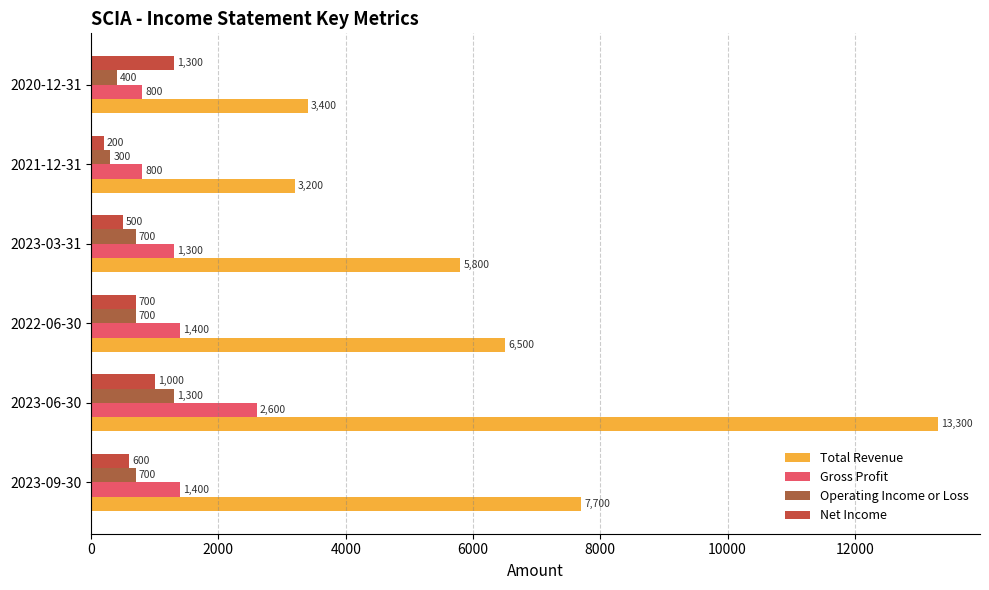

Which label corresponds to the smallest value in the chart?

2021-12-31